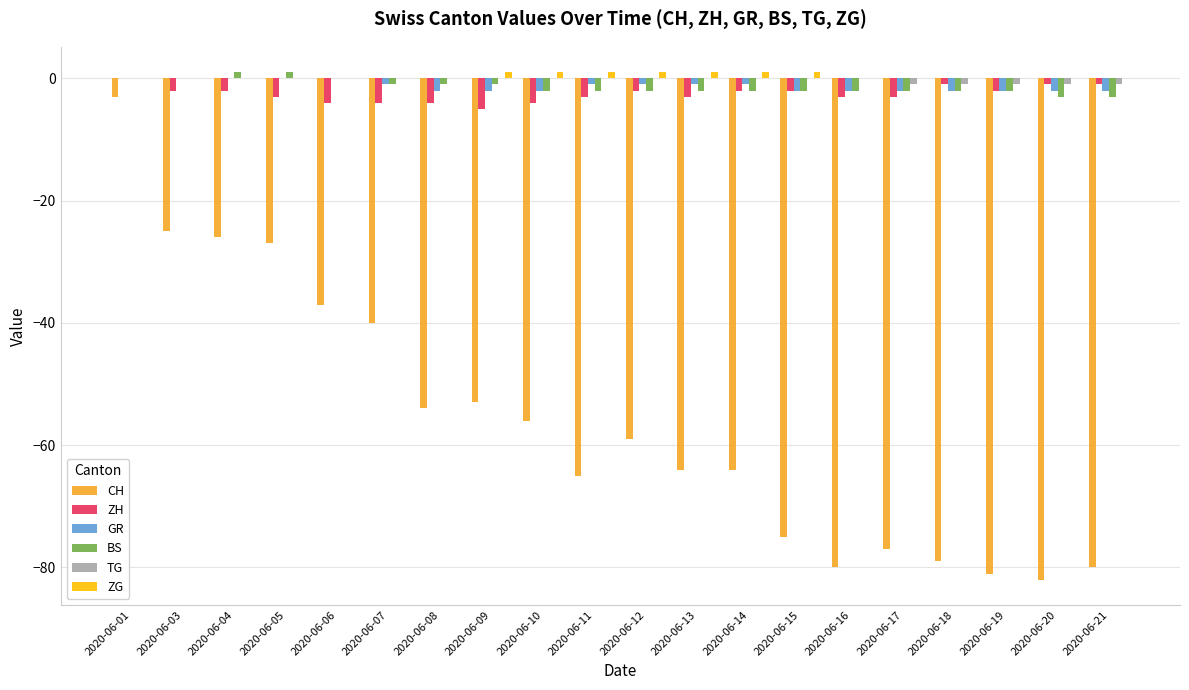

The value of CH at 2020-06-05 is -14. True or false?

False